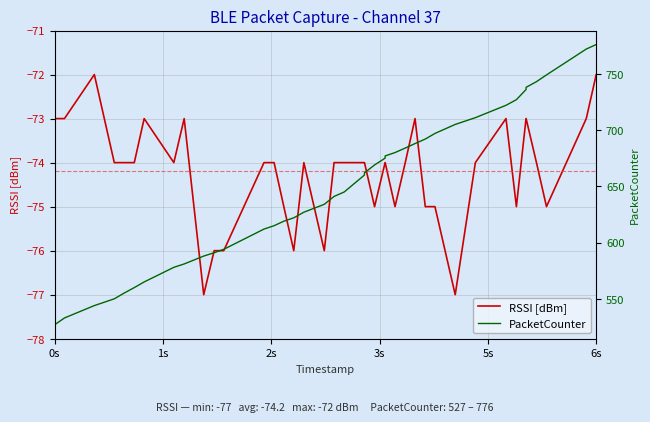

What is the average value of the RSSI [dBm] series?

-74